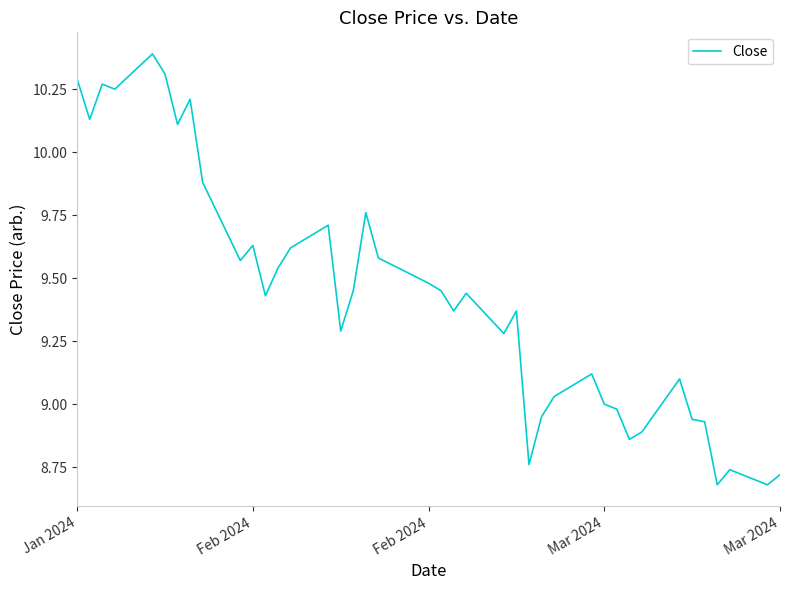

What is the difference between the maximum and minimum values?

1.7